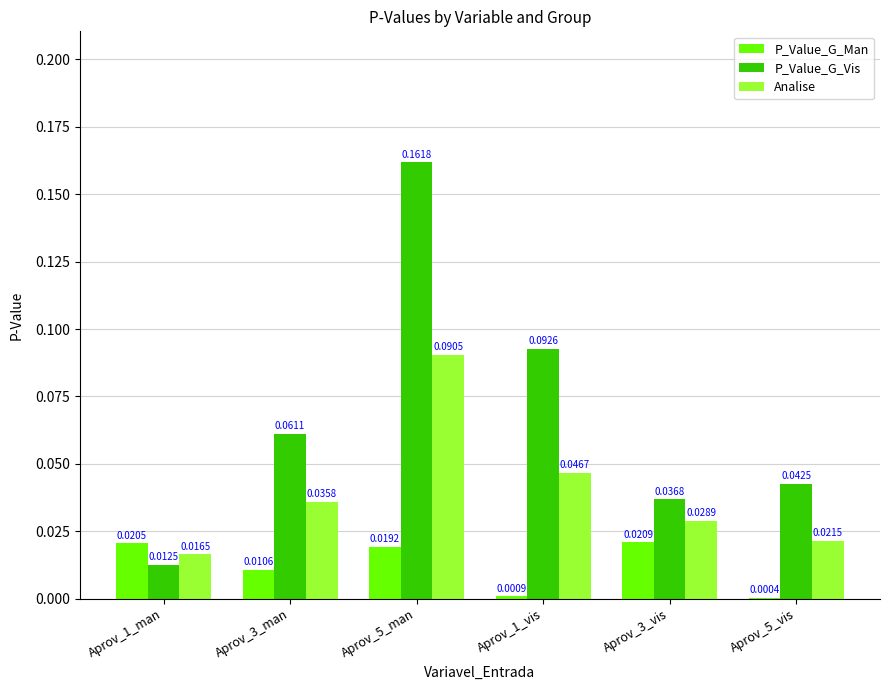

Which category has the highest value across all series?

Aprov_5_man